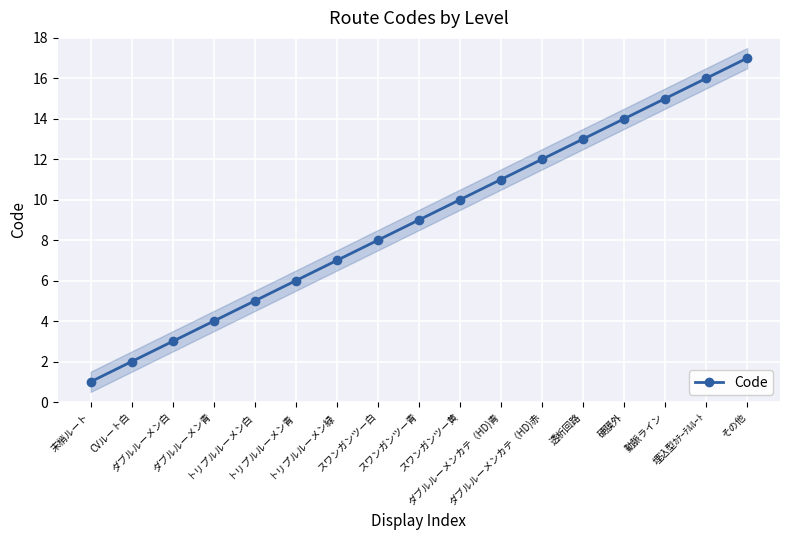

How many lines are shown in the chart?

1